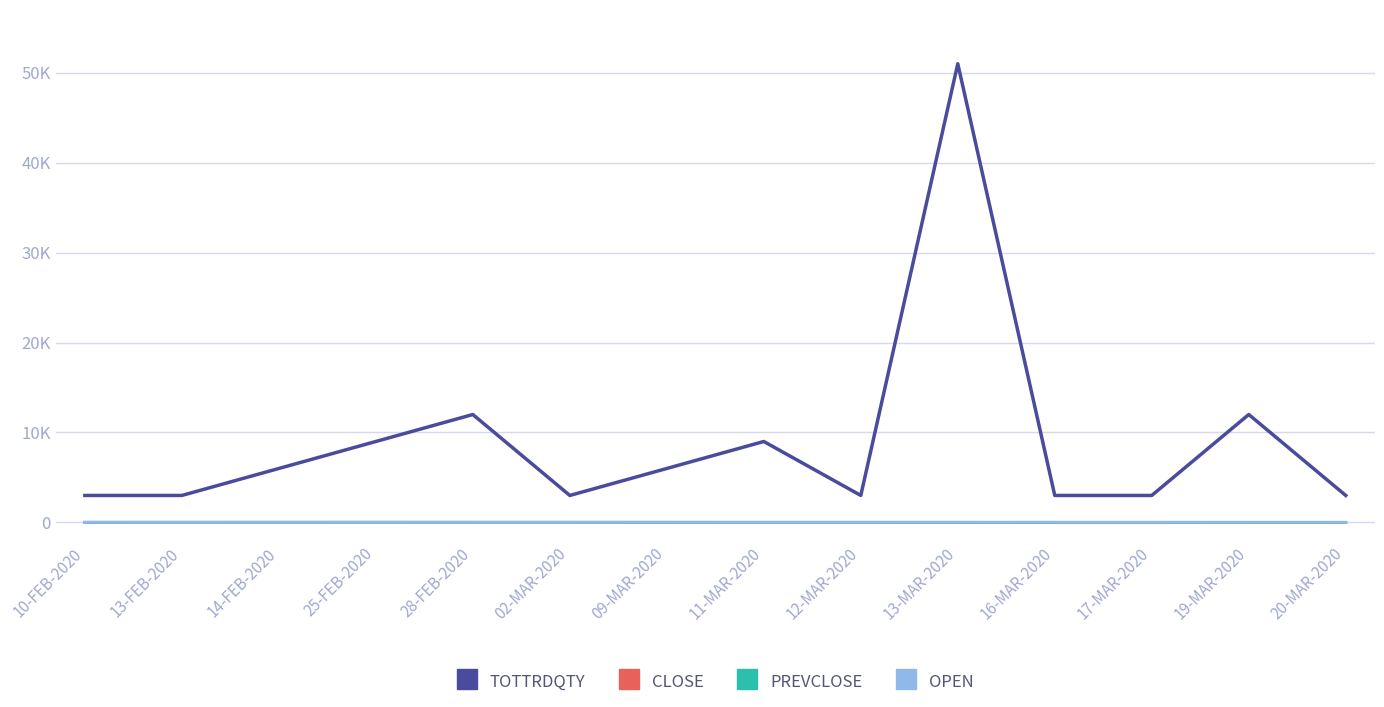

Which series has the largest total across all categories?

TOTTRDQTY